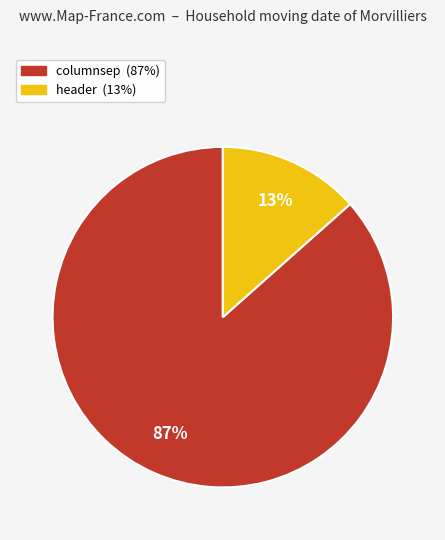

Rank the categories by value from highest to lowest.

columnsep, header